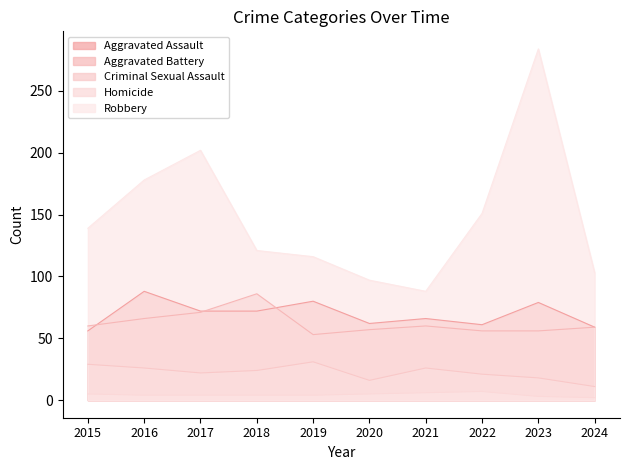

True or false: Homicide and Aggravated Battery cross at least once.

False